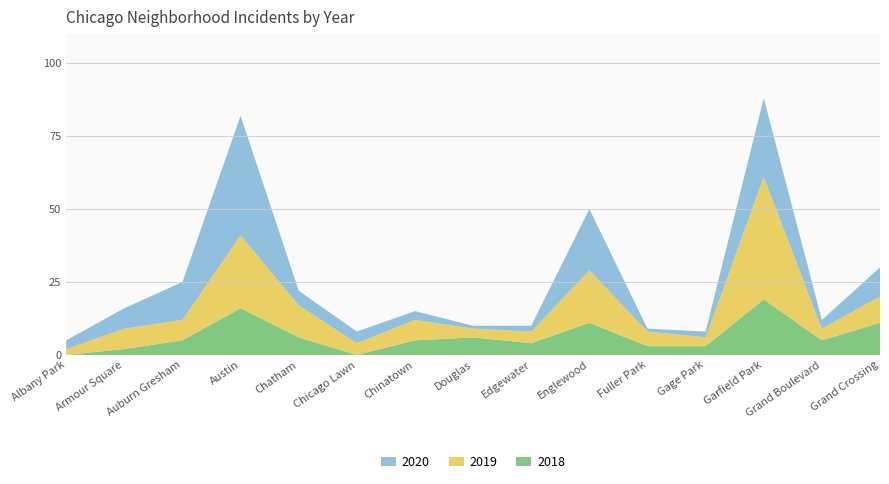

Reading right to left, what are all the values shown in this chart?

2020: Grand Crossing=10	Grand Boulevard=3	Garfield Park=27	Gage Park=2	Fuller Park=1	Englewood=21	Edgewater=2	Douglas=1	Chinatown=3	Chicago Lawn=4	Chatham=5	Austin=41	Auburn Gresham=13	Armour Square=7	Albany Park=3
2019: Grand Crossing=9	Grand Boulevard=4	Garfield Park=42	Gage Park=3	Fuller Park=5	Englewood=18	Edgewater=4	Douglas=3	Chinatown=7	Chicago Lawn=4	Chatham=11	Austin=25	Auburn Gresham=7	Armour Square=7	Albany Park=2
2018: Grand Crossing=11	Grand Boulevard=5	Garfield Park=19	Gage Park=3	Fuller Park=3	Englewood=11	Edgewater=4	Douglas=6	Chinatown=5	Chicago Lawn=0	Chatham=6	Austin=16	Auburn Gresham=5	Armour Square=2	Albany Park=0